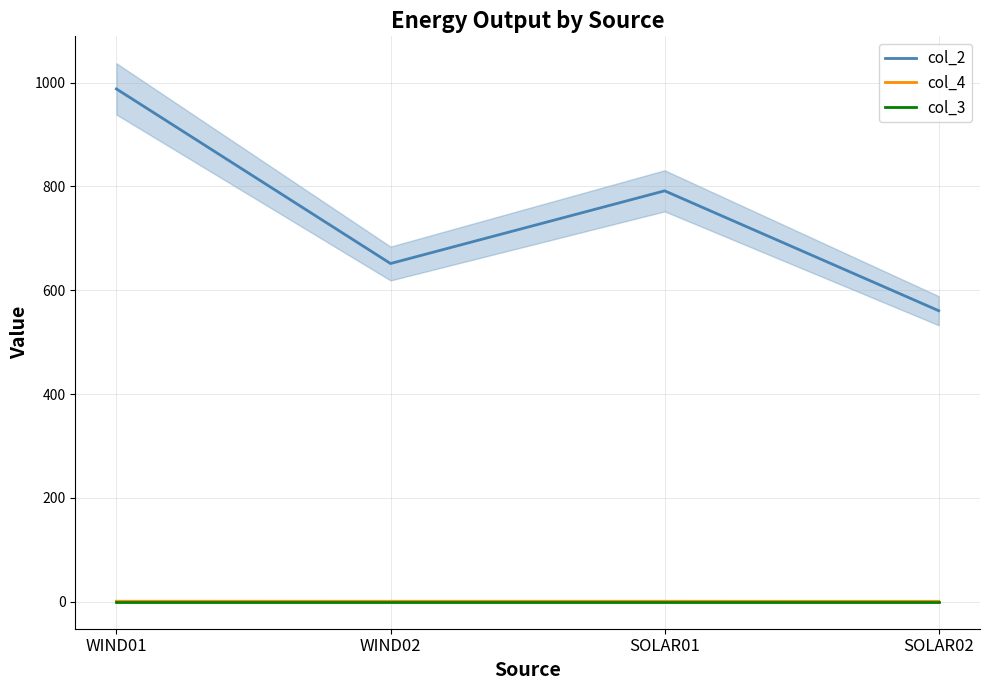

What is the average value of the col_2 series?

747.9